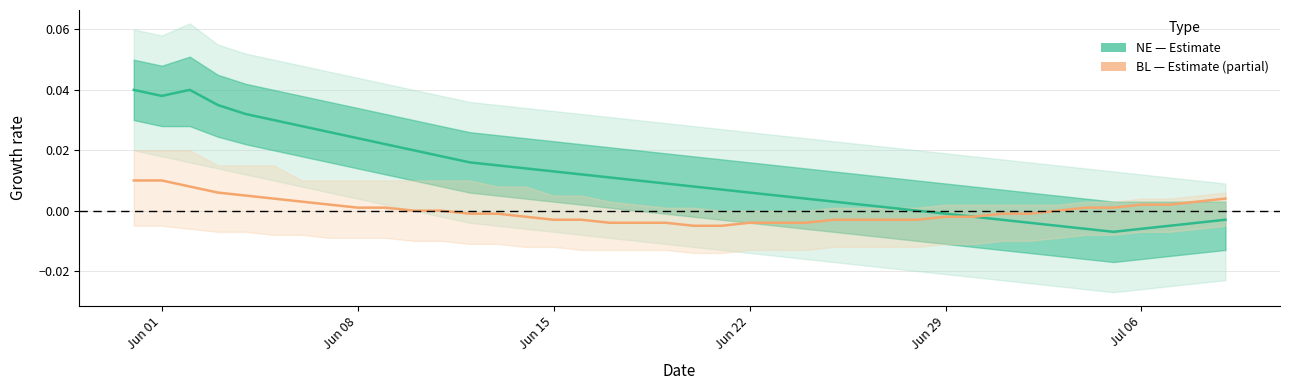

What is the sum of all NE (Estimate) values?

0.4